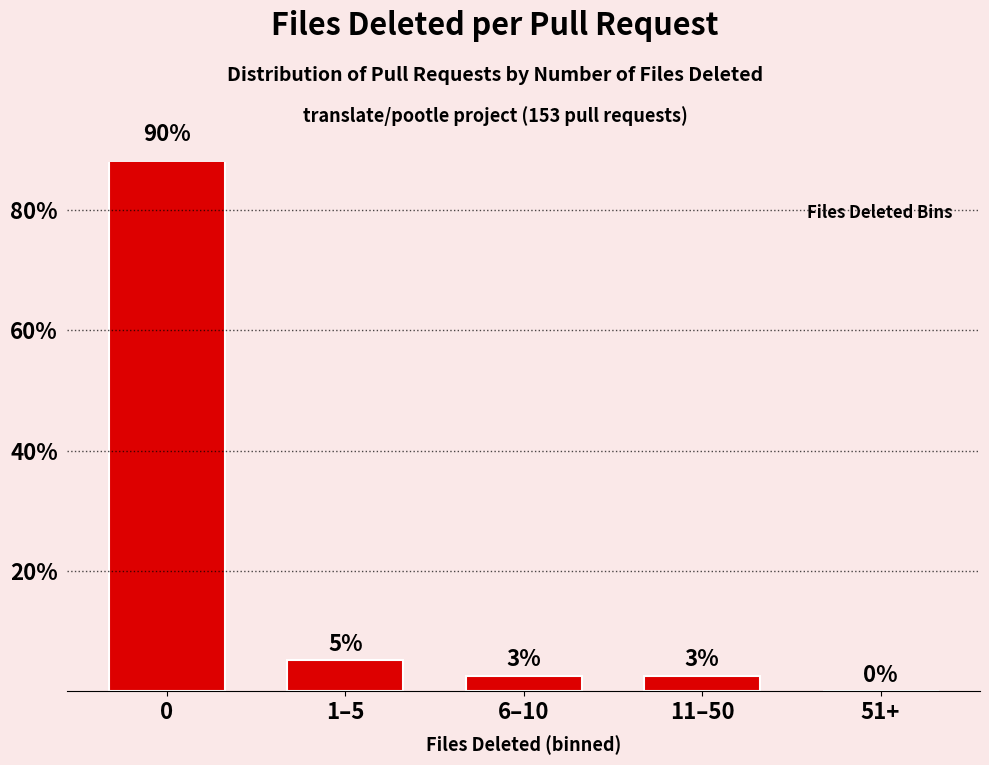

Reading left to right, what are all the values shown in this chart?

89.7	5.1	2.6	2.6	0.0